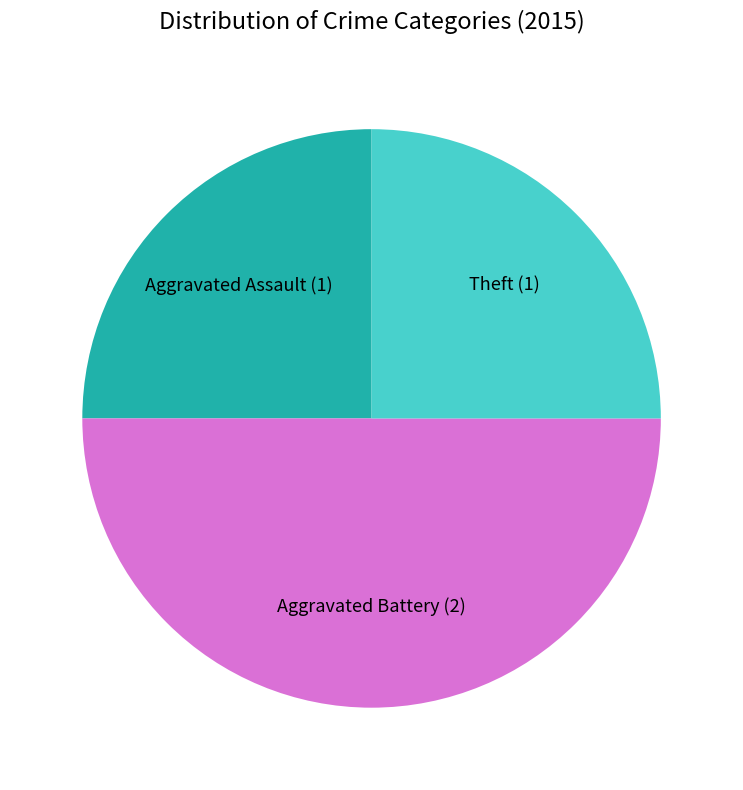

Count the number of slices in the pie.

3